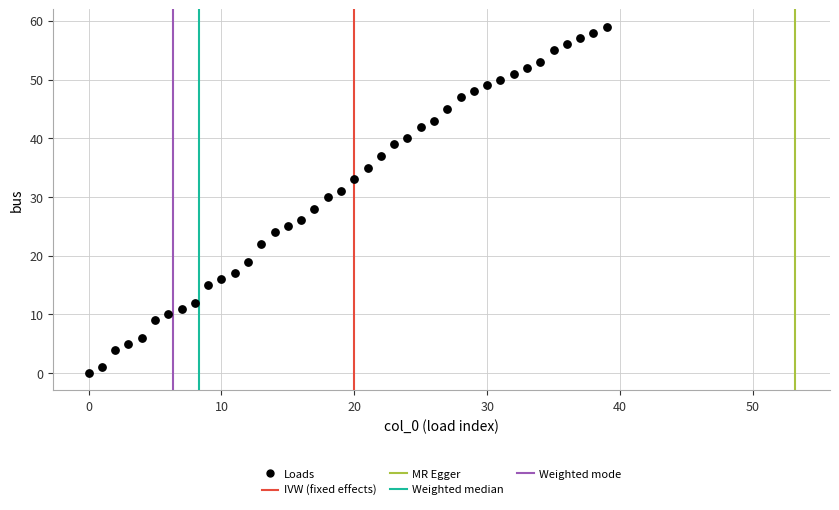

What is the range of Y values (max minus min)?

59